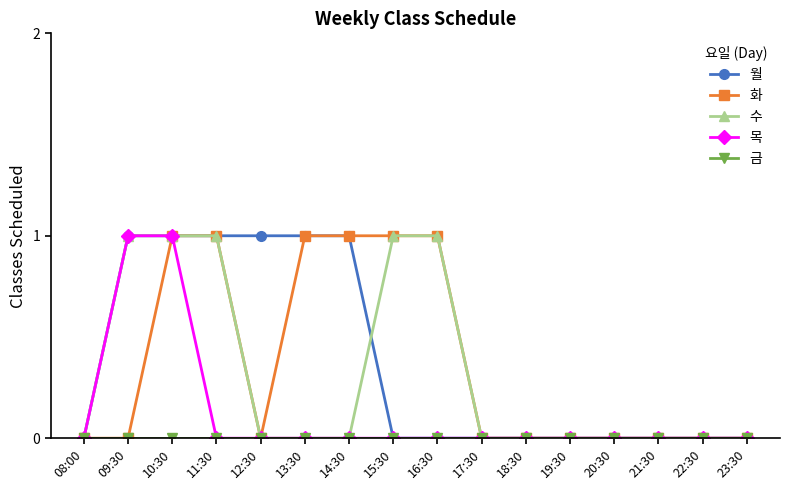

True or false: 목 has a value of 0 at 13:30.

True